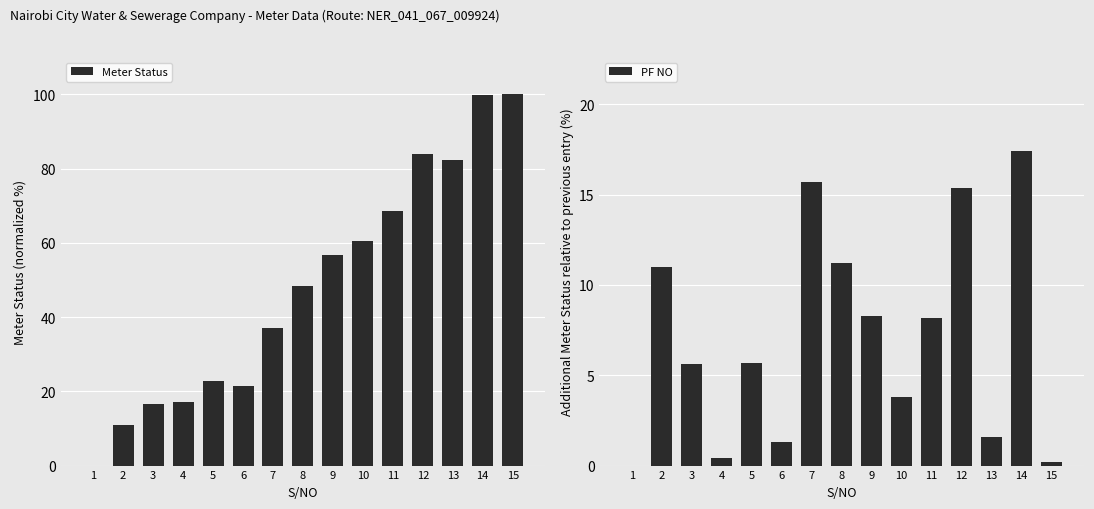

Does the chart contain stacked bars?

No